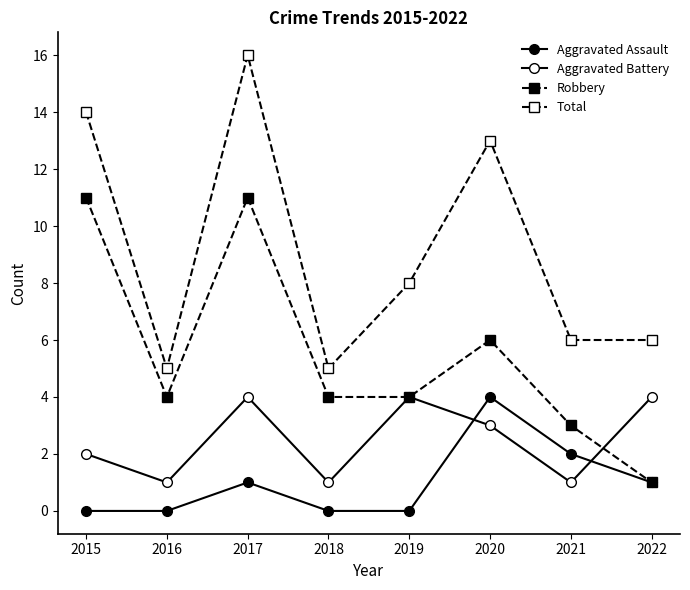

How many data points does each series have?

8